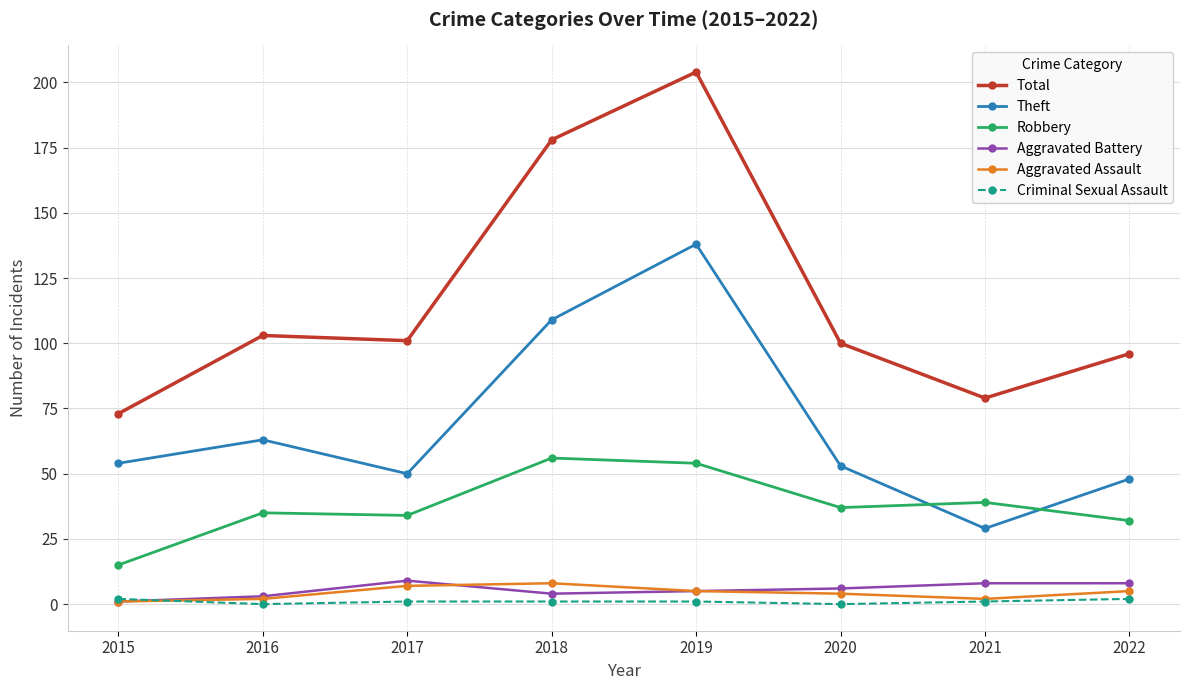

The Criminal Sexual Assault series shows 2 at 2022. True or false?

True